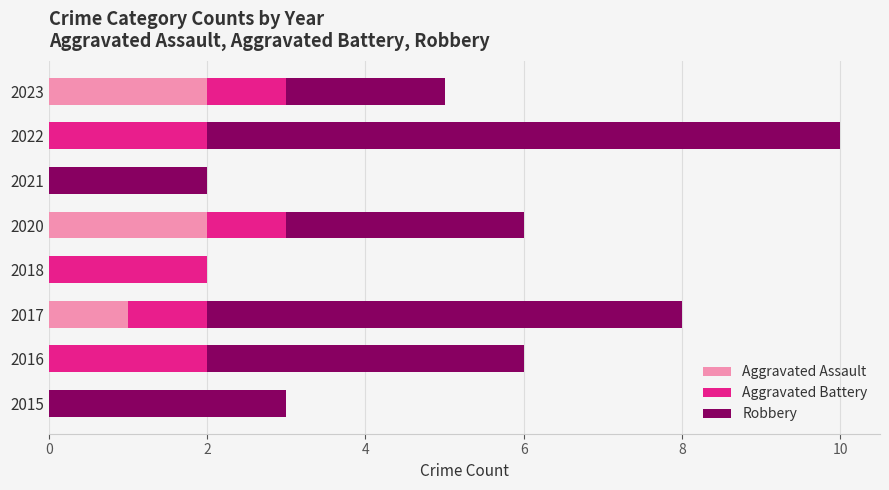

The value of Aggravated Assault at 2020 is 0. True or false?

False